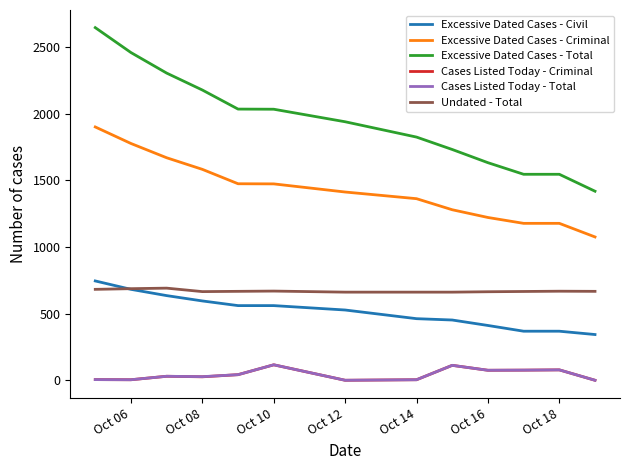

Which series has the largest range (max minus min)?

Excessive Dated Cases - Total